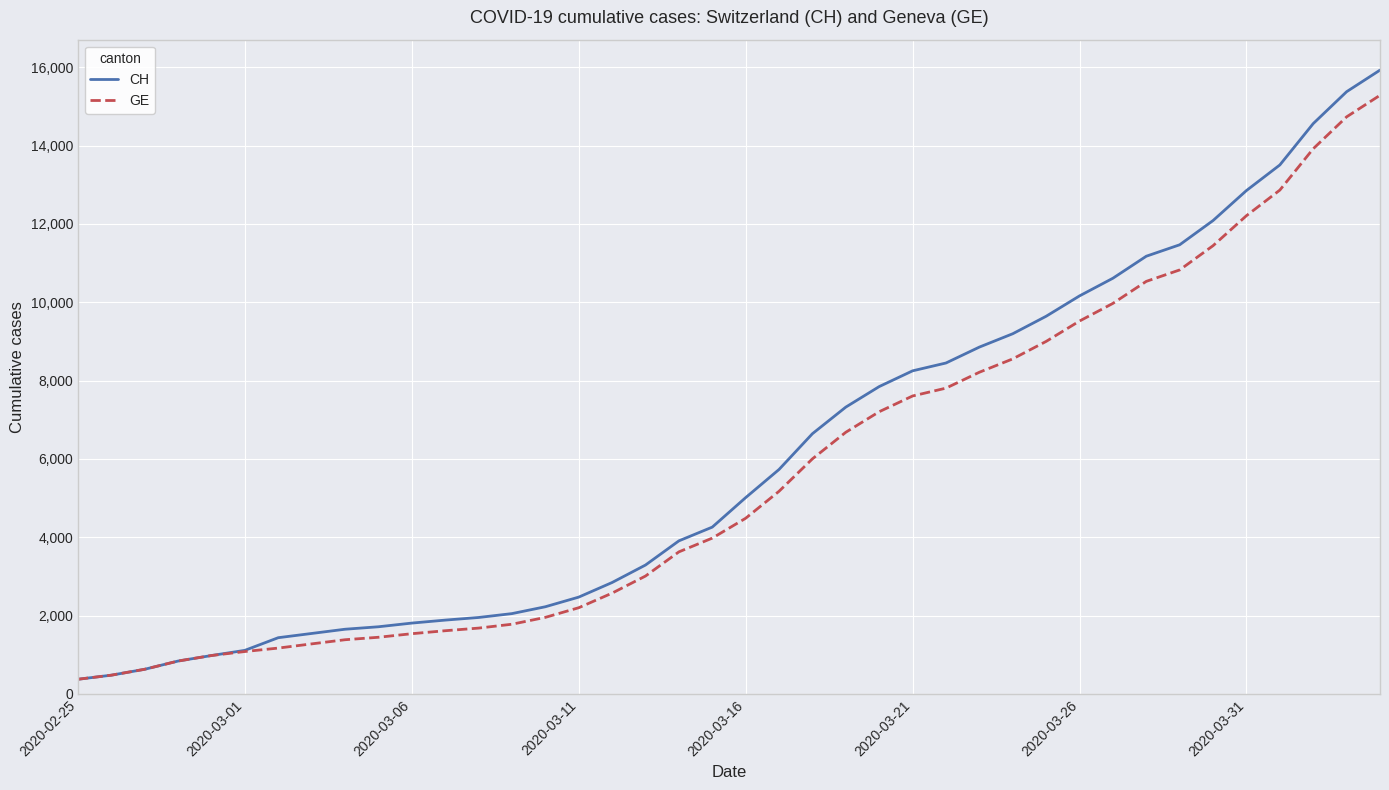

What is the minimum value for GE?

375